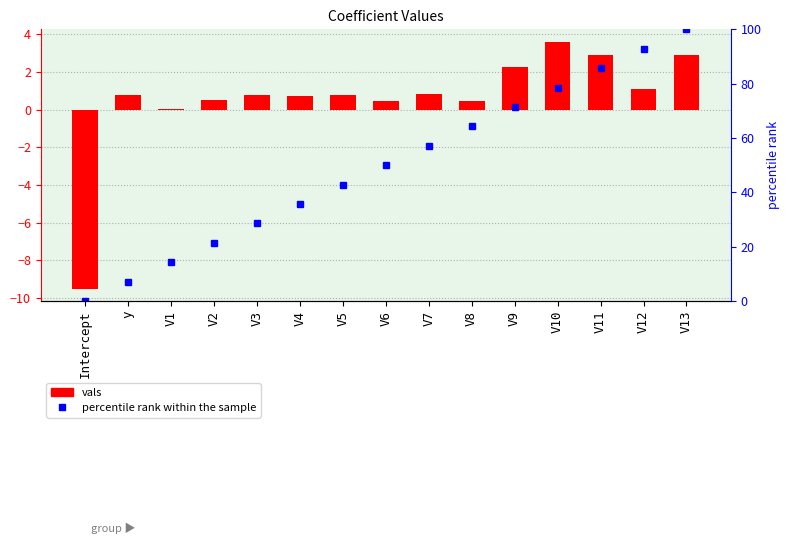

At which label is percentile rank within the sample closest to 50?

V6